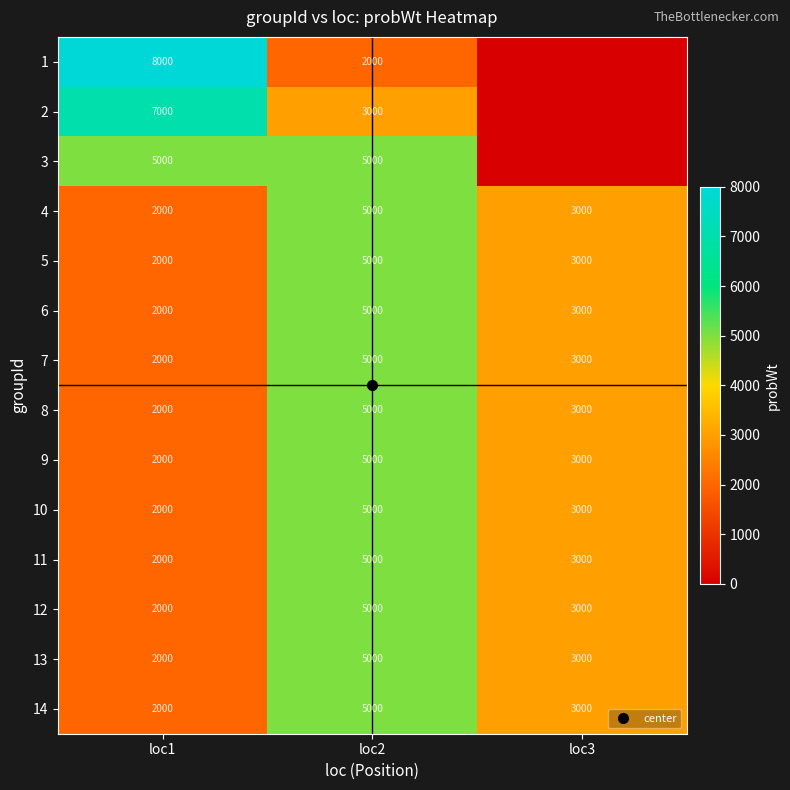

List the labels in order of 11 value, largest first.

loc2, loc3, loc1